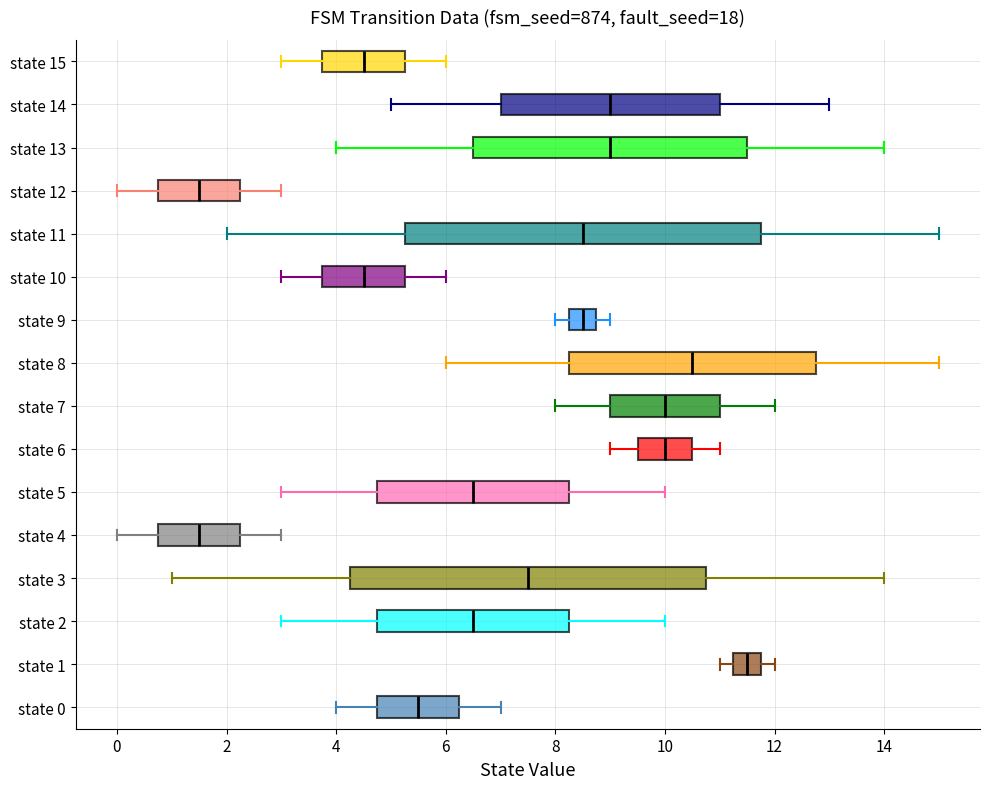

Reading bottom to top, transcribe this box plot: for each box, give where its median line is, the range the box spans, and where its two whiskers end, as read against the x-axis. The values are not printed on the chart, so give them approximately, as read against the axis.

state 0: median 5.6, box 4.8 to 6.2, whiskers 4.0 to 7.0
state 1: median 11.6, box 11.2 to 11.8, whiskers 11.0 to 12.0
state 2: median 6.6, box 4.8 to 8.2, whiskers 3.0 to 10.0
state 3: median 7.6, box 4.2 to 10.8, whiskers 1.0 to 14.0
state 4: median 1.6, box 0.8 to 2.2, whiskers 0.0 to 3.0
state 5: median 6.6, box 4.8 to 8.2, whiskers 3.0 to 10.0
state 6: median 10.0, box 9.6 to 10.6, whiskers 9.0 to 11.0
state 7: median 10.0, box 9.0 to 11.0, whiskers 8.0 to 12.0
state 8: median 10.6, box 8.2 to 12.8, whiskers 6.0 to 15.0
state 9: median 8.6, box 8.2 to 8.8, whiskers 8.0 to 9.0
state 10: median 4.6, box 3.8 to 5.2, whiskers 3.0 to 6.0
state 11: median 8.6, box 5.2 to 11.8, whiskers 2.0 to 15.0
state 12: median 1.6, box 0.8 to 2.2, whiskers 0.0 to 3.0
state 13: median 9.0, box 6.6 to 11.6, whiskers 4.0 to 14.0
state 14: median 9.0, box 7.0 to 11.0, whiskers 5.0 to 13.0
state 15: median 4.6, box 3.8 to 5.2, whiskers 3.0 to 6.0